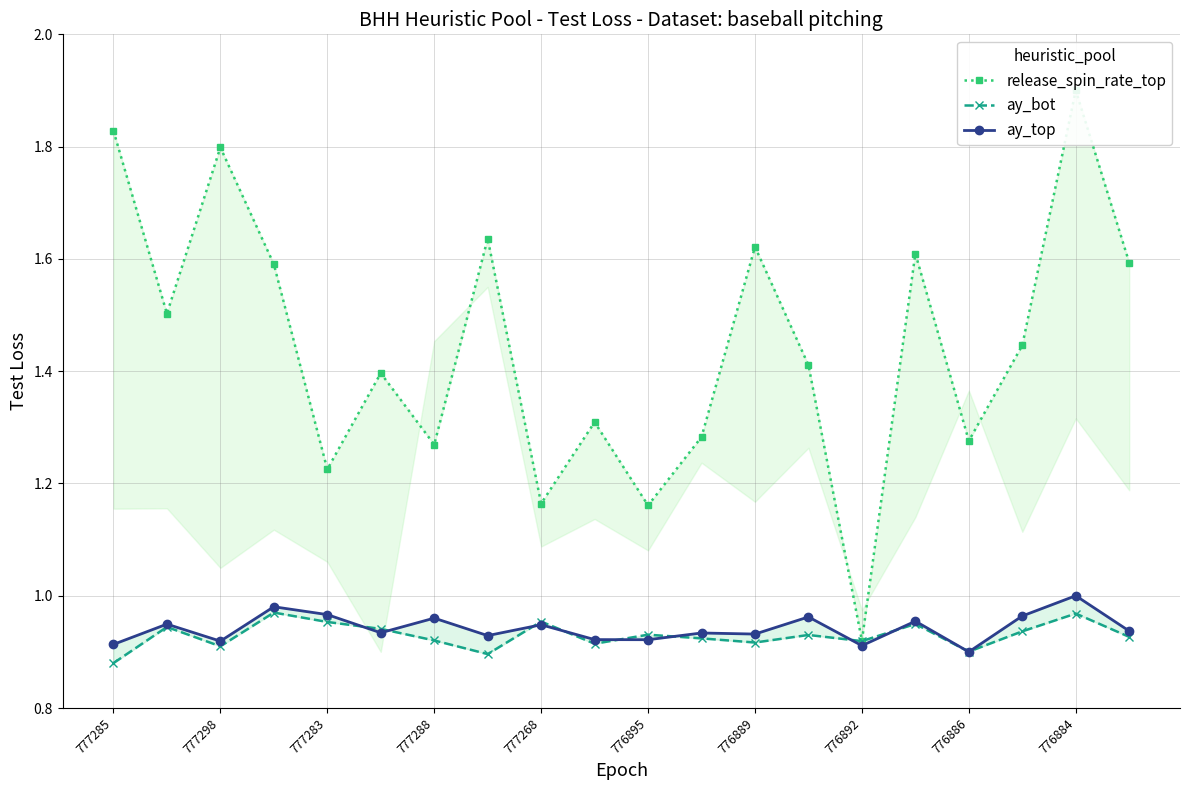

What are all the series names shown in the legend?

release_spin_rate_top, ay_bot, ay_top